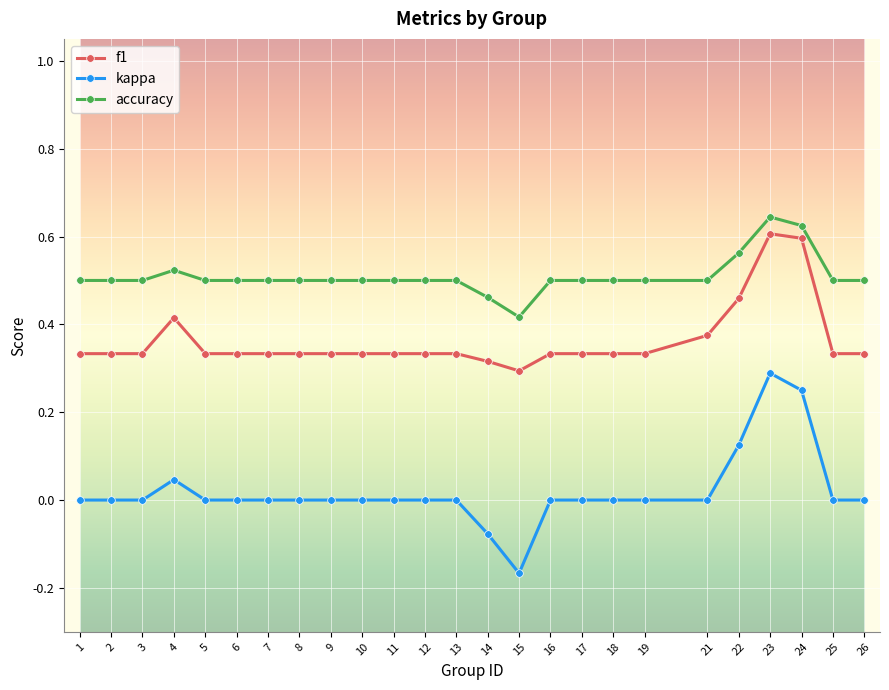

What are all the series names shown in the legend?

f1, kappa, accuracy